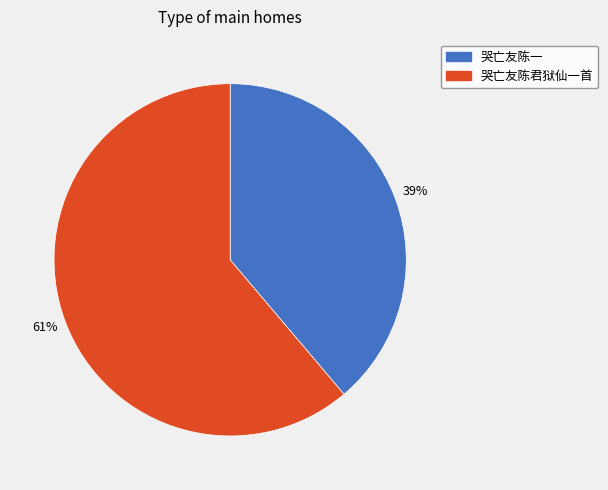

What is the ratio of the value at 哭亡友陈一 to the value at 哭亡友陈君狱仙一首?

0.6